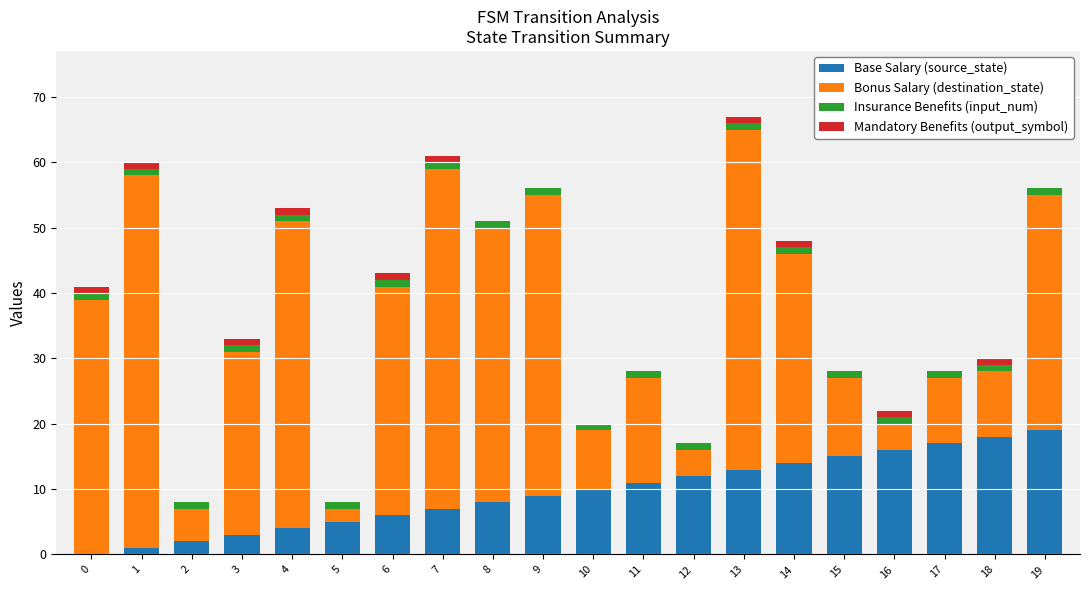

Is it true that Base Salary (source_state) equals 6 at 18?

False